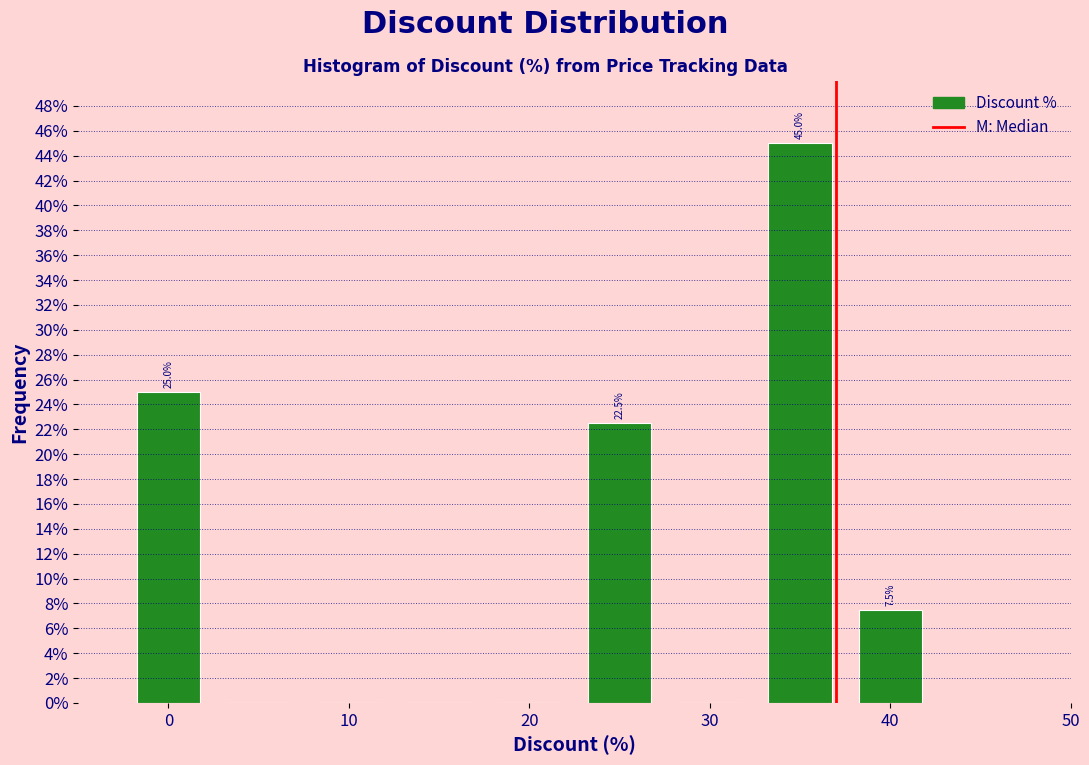

Which range on the x-axis has the tallest bar?

32.5 to 37.5